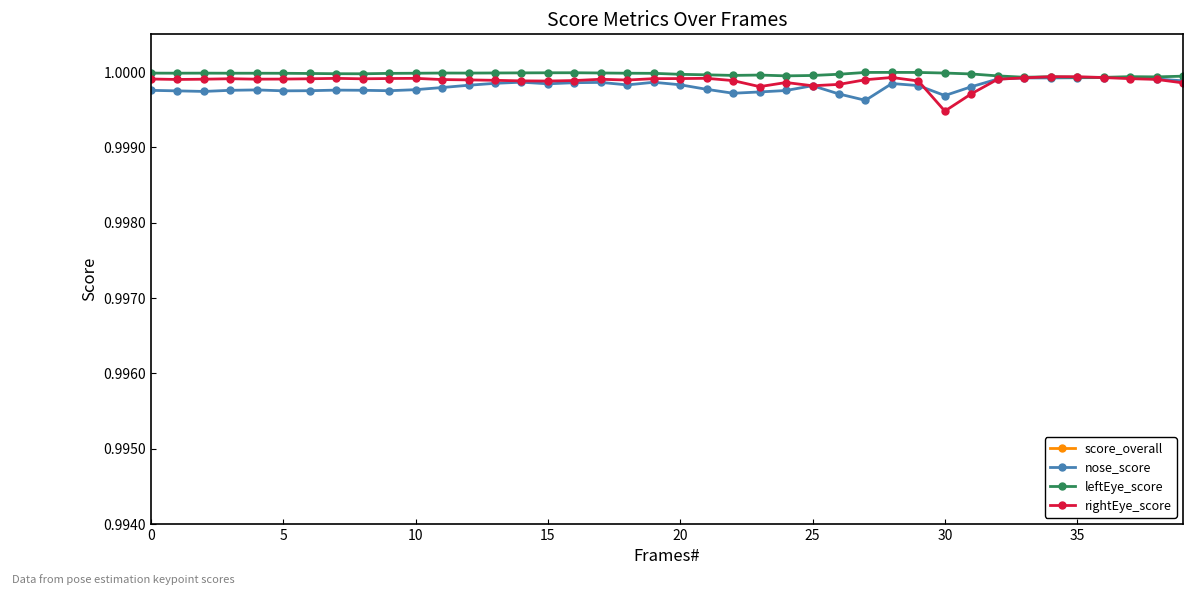

Which has a higher value, 14 or 28?

14